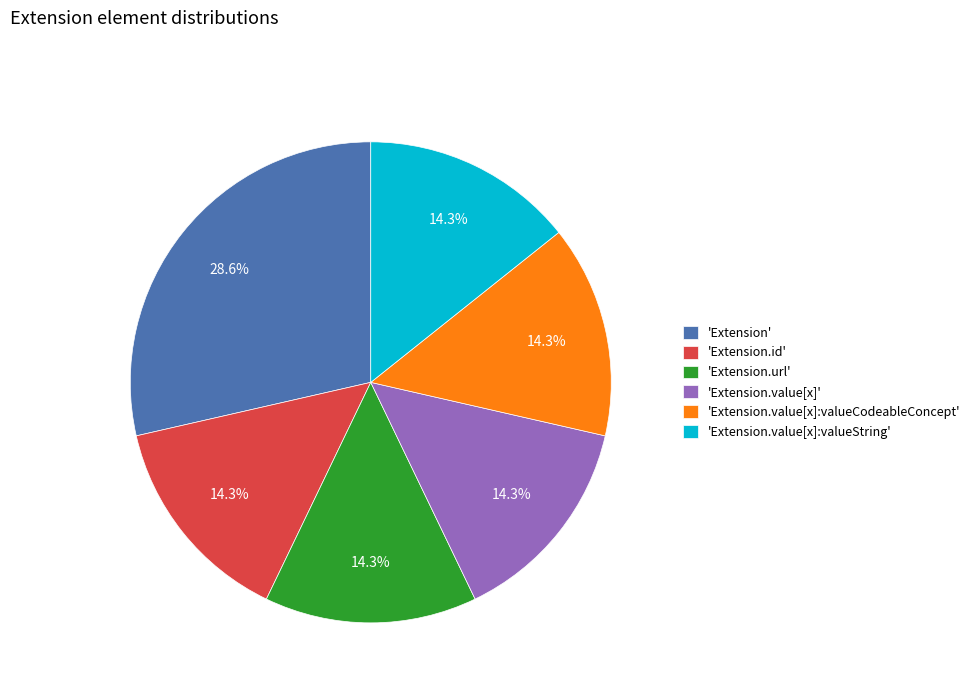

Approximately how many times larger is the value at 'Extension.id' compared to 'Extension.value[x]:valueString'?

1.0